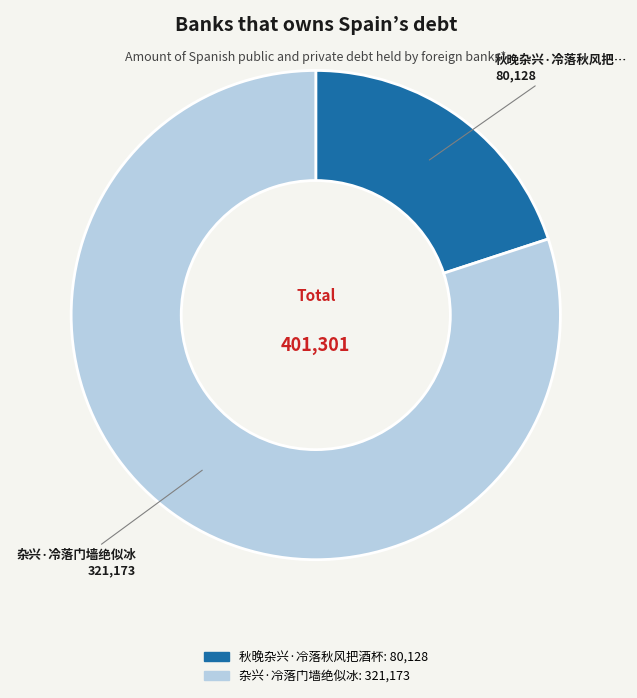

Is there a majority slice in this chart?

Yes